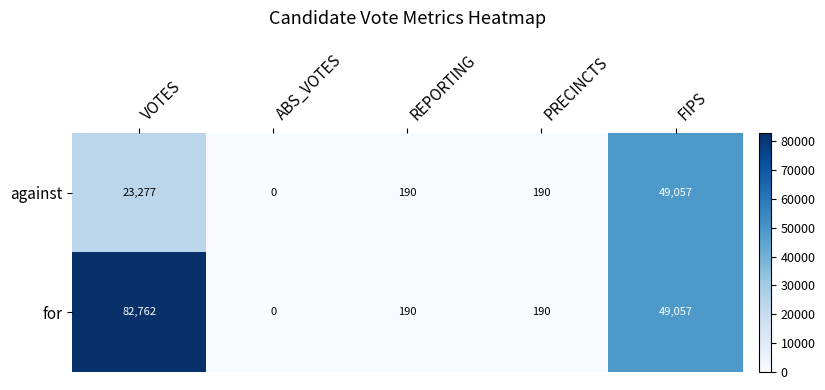

What is the maximum value shown in the chart?

82762